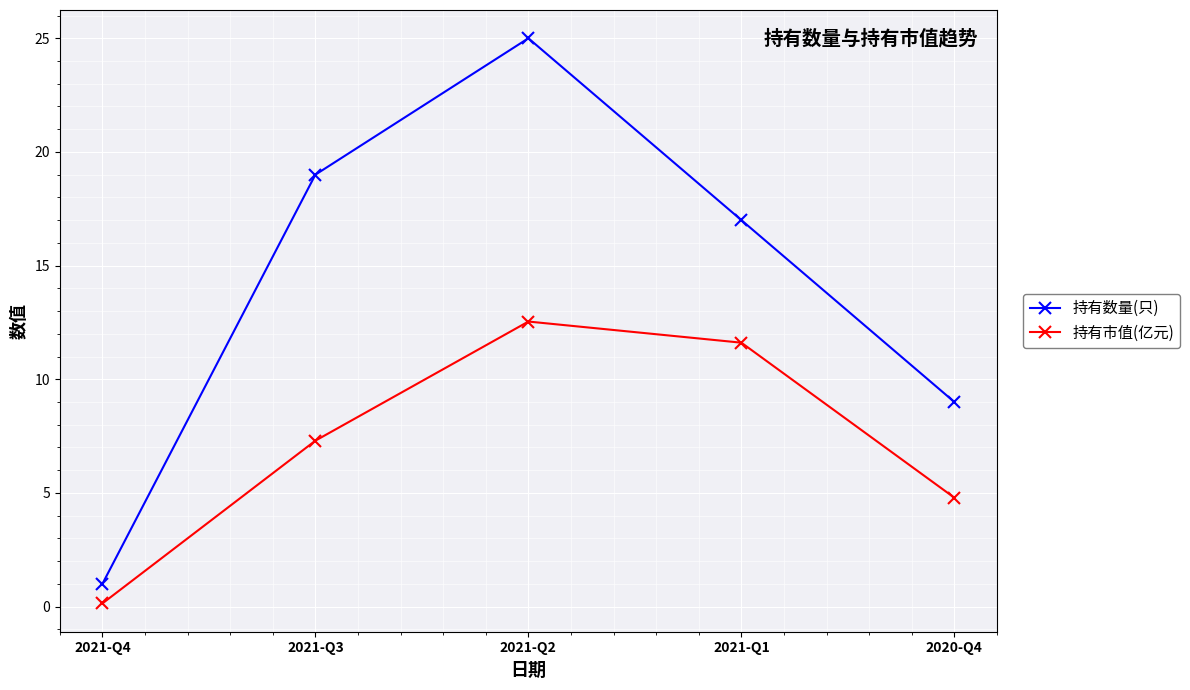

What value does the 持有数量(只) series have at 2020-Q4?

9.0